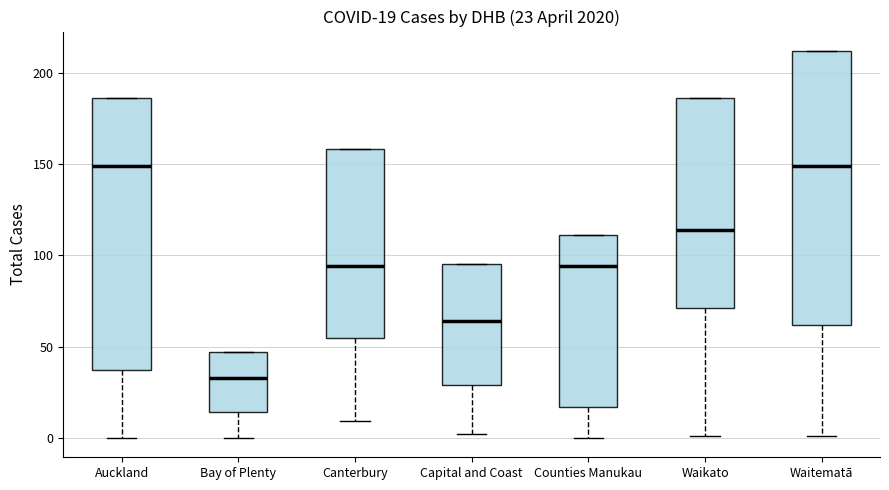

Which box has the lowest median line?

Bay of Plenty